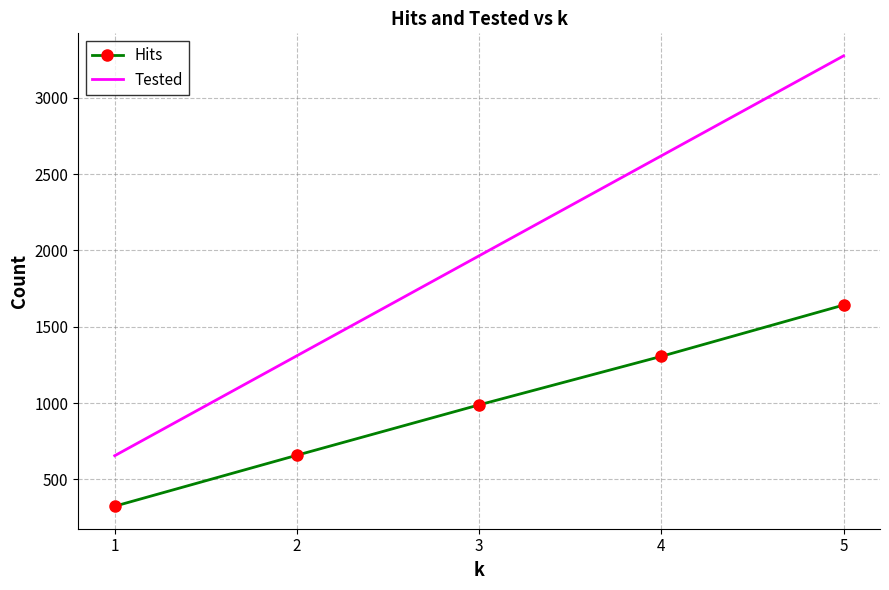

Between 2 and 3, which series saw the biggest shift?

Tested